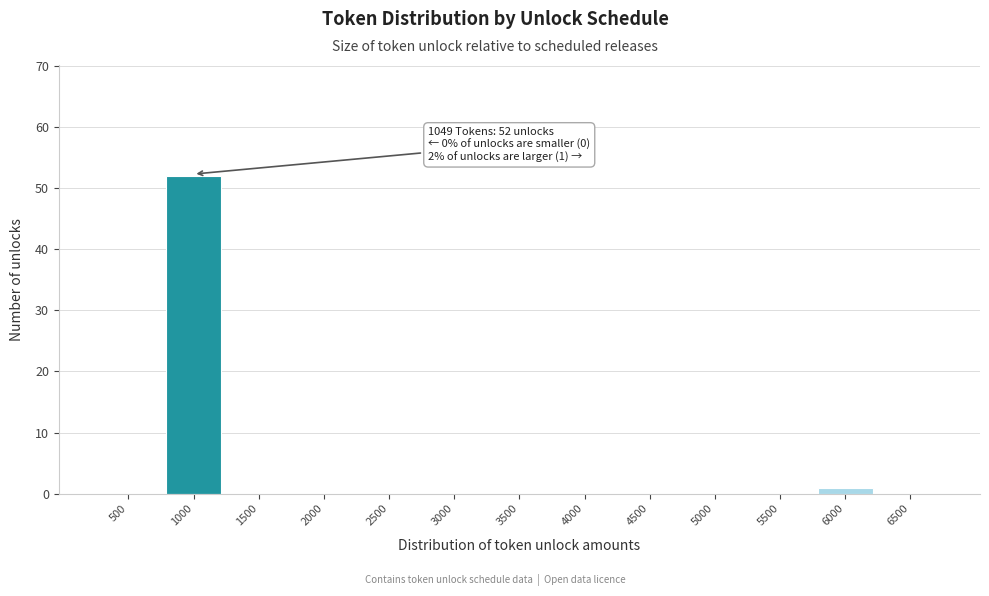

Reading left to right, transcribe all the data shown in this chart.

500=0	1000=52	1500=0	2000=0	2500=0	3000=0	3500=0	4000=0	4500=0	5000=0	5500=0	6000=1	6500=0